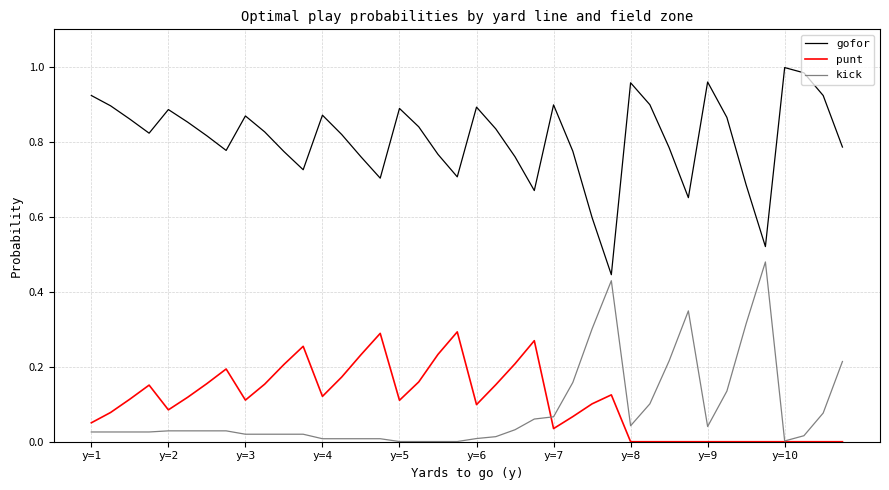

Rank the series by their maximum value, from highest to lowest.

gofor, kick, punt